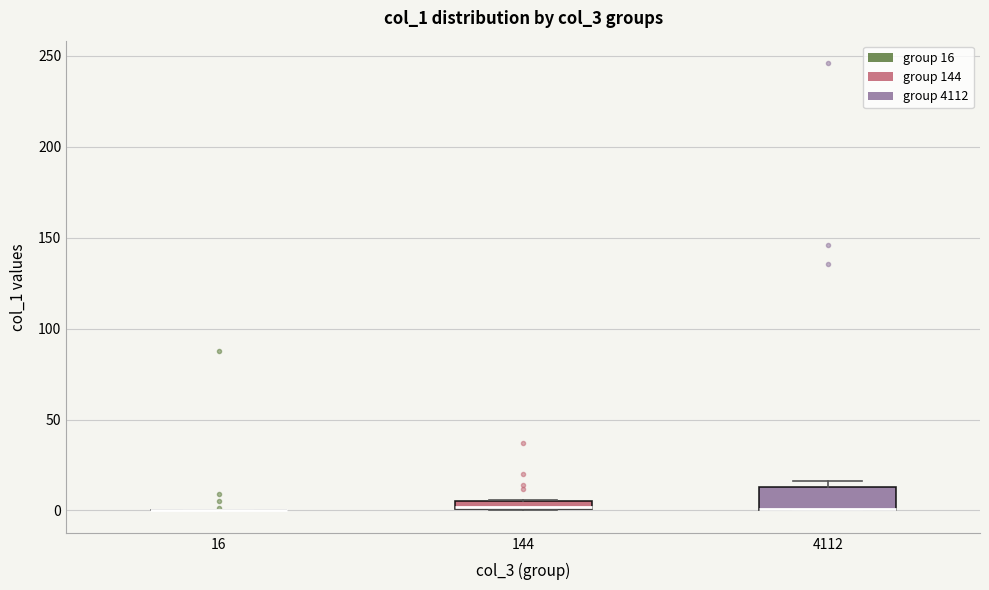

Comparing the boxes themselves (not the whiskers), which one is the tallest?

4112